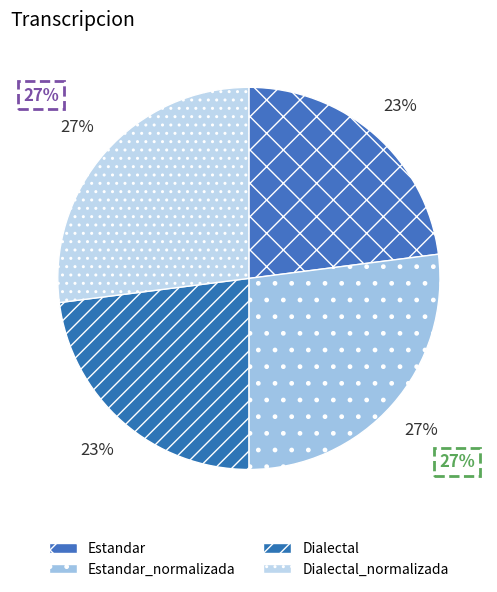

Rank the categories by value from highest to lowest.

Estandar_normalizada, Dialectal_normalizada, Estandar, Dialectal